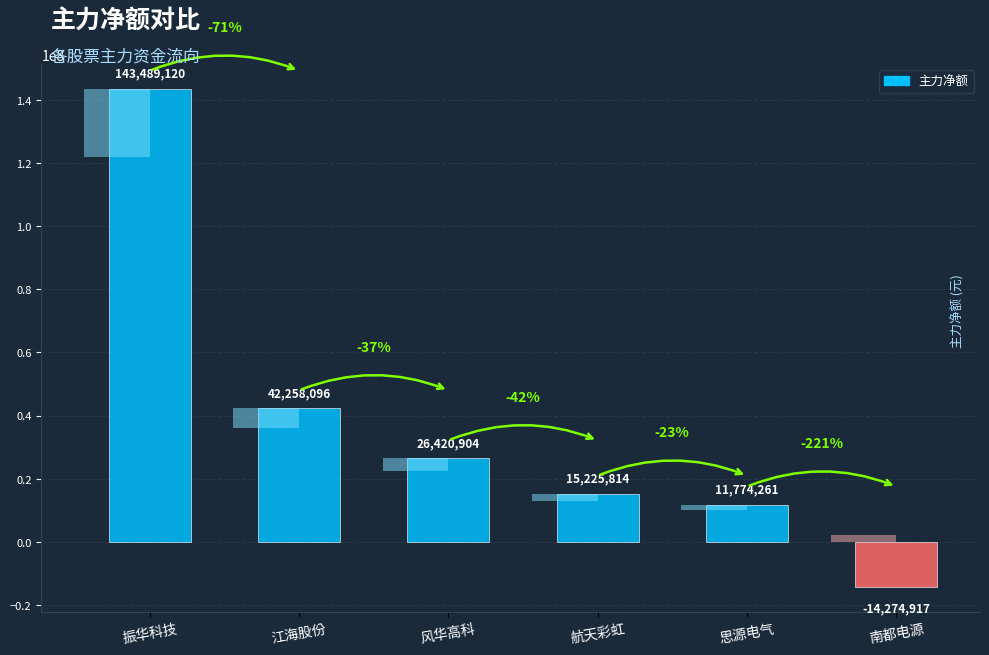

List the labels in order of value, smallest first.

南都电源, 思源电气, 航天彩虹, 风华高科, 江海股份, 振华科技